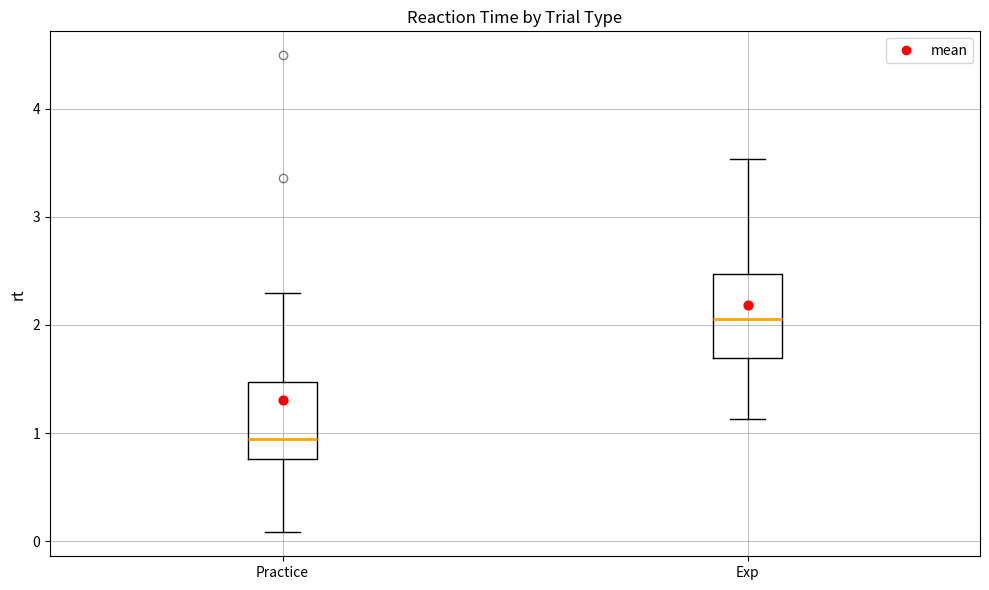

Reading left to right, transcribe this box plot: for each box, give where its median line is, the range the box spans, and where its two whiskers end, as read against the y-axis. The values are not printed on the chart, so give them approximately, as read against the axis.

Practice: median 0.9, box 0.8 to 1.5, whiskers 0.1 to 2.3
Exp: median 2.1, box 1.7 to 2.5, whiskers 1.1 to 3.5